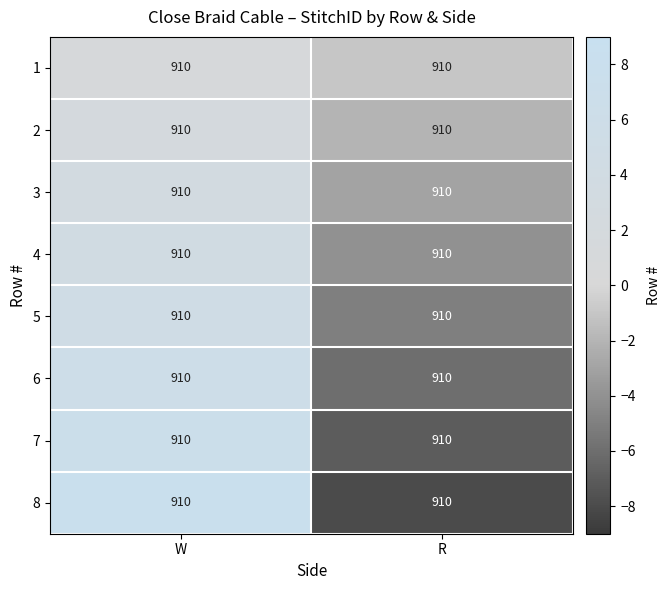

What is the highest value of the 7 series?

7